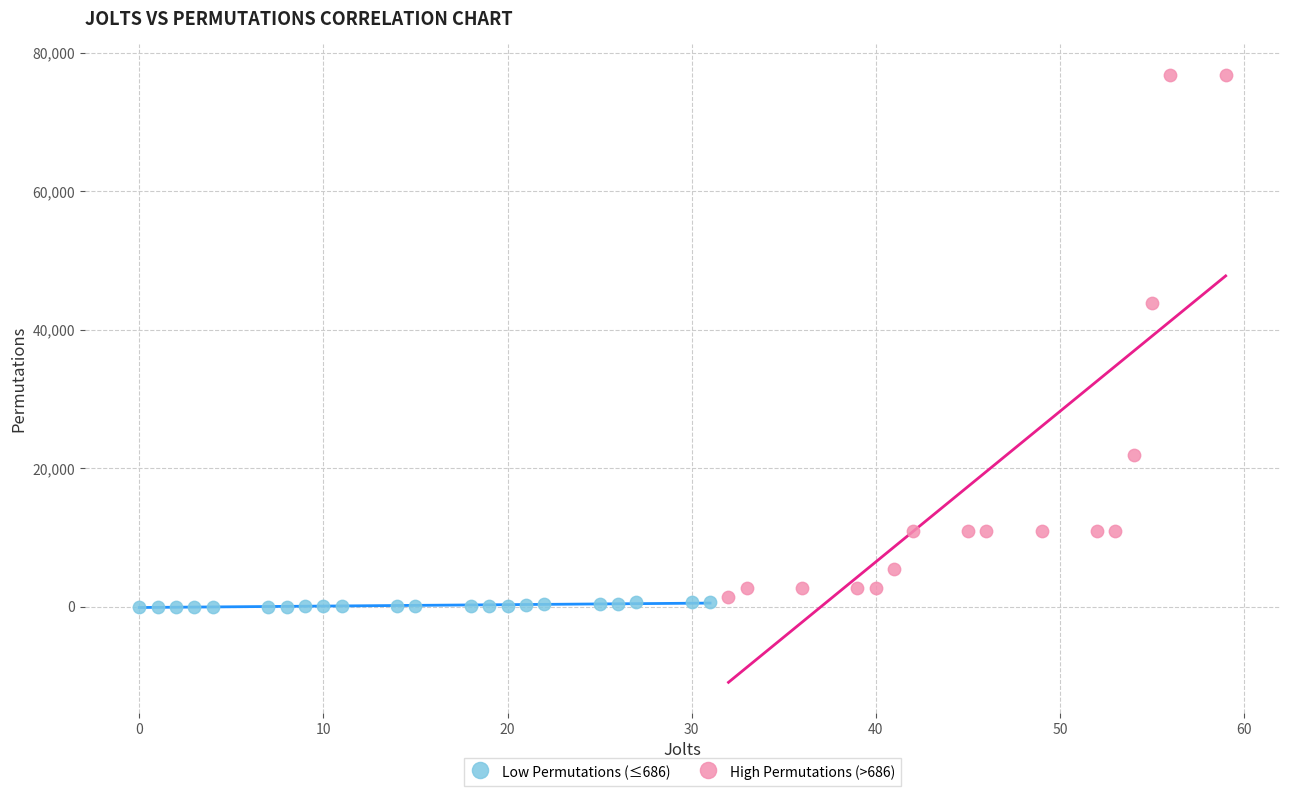

Which series reaches the maximum Y coordinate?

High Permutations (>686)